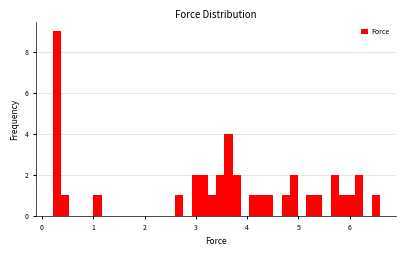

Around what value on the x-axis is the tallest bar? Give the approximate position of its centre, as read against the axis.

0.3